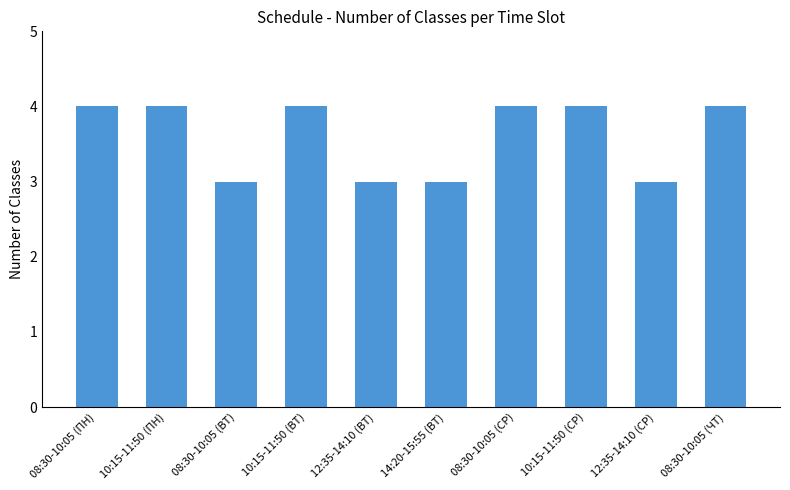

Is it true that the value at 10:15-11:50 (СР) is 5?

False